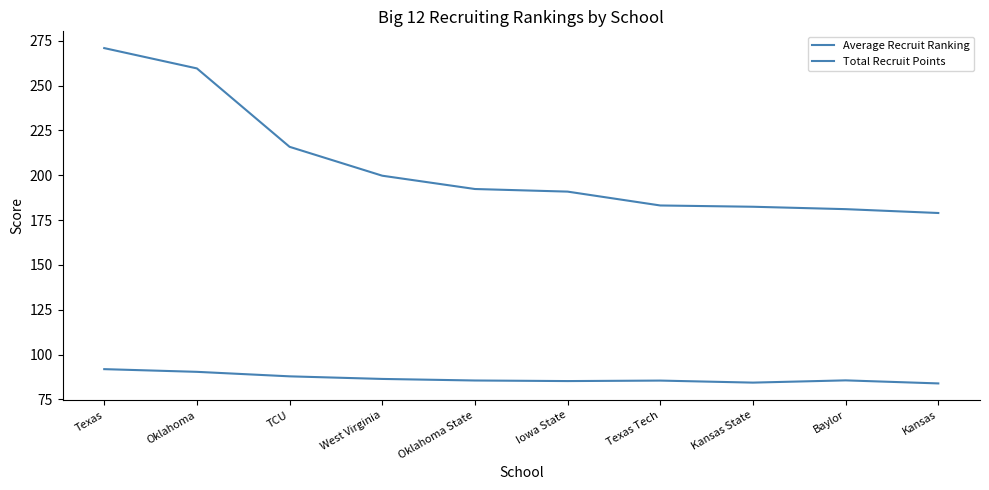

What is the label of the 3rd point from the right?

Kansas State